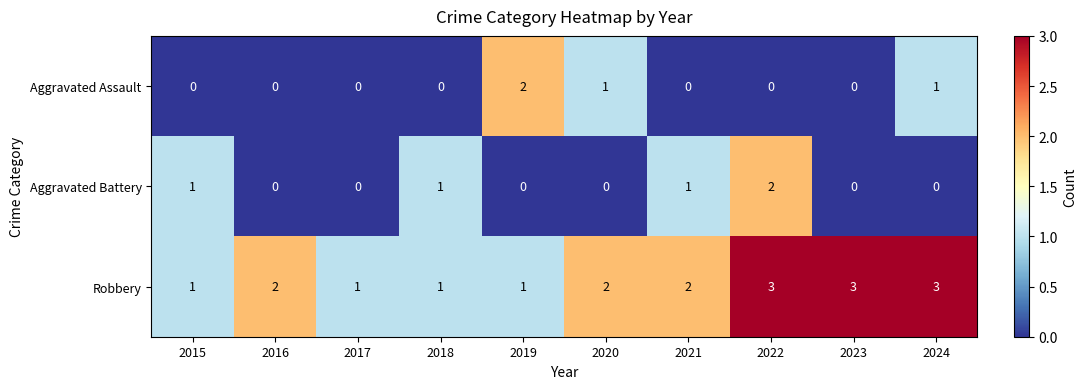

Between 2016 and 2020, which series saw the biggest shift?

Aggravated Assault